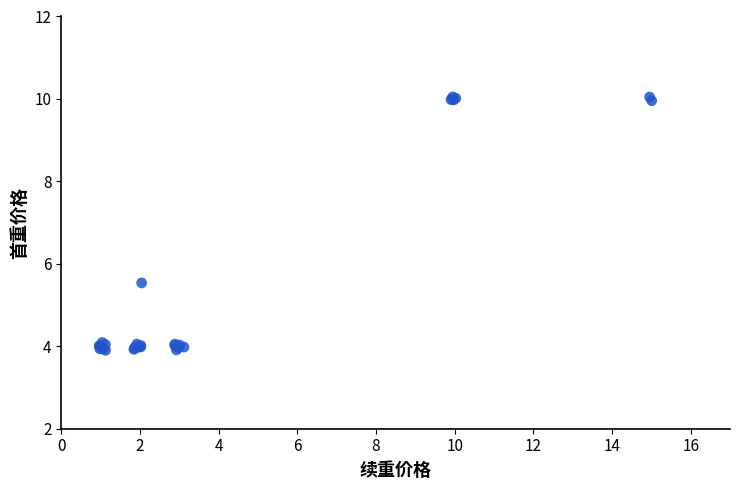

What Y value in the scatter plot is closest to 6?

5.5